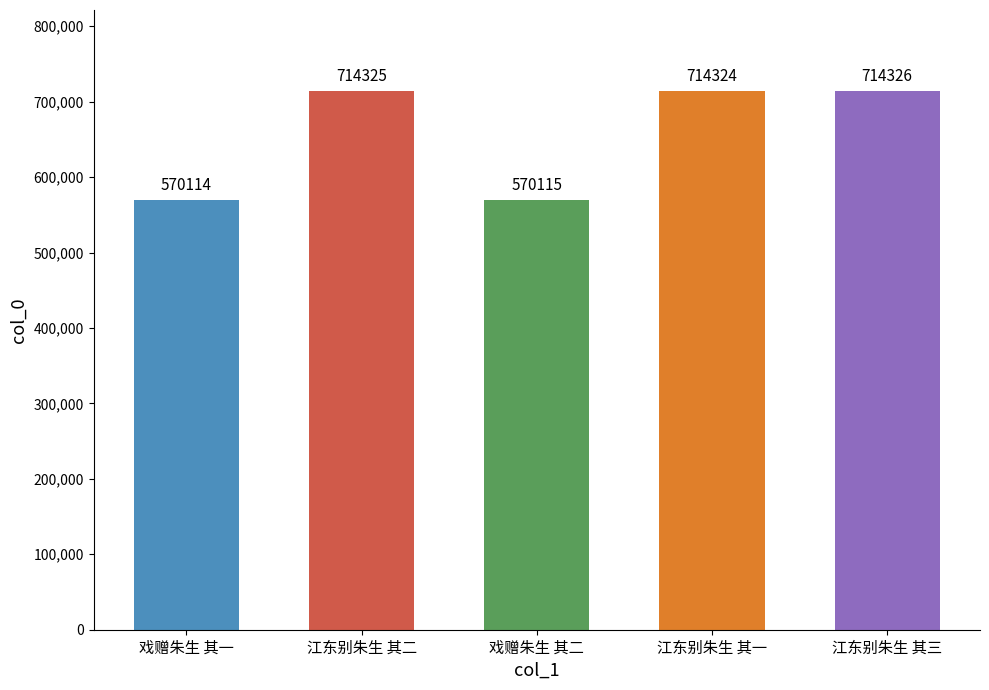

What is the difference between the second highest and minimum values?

144211